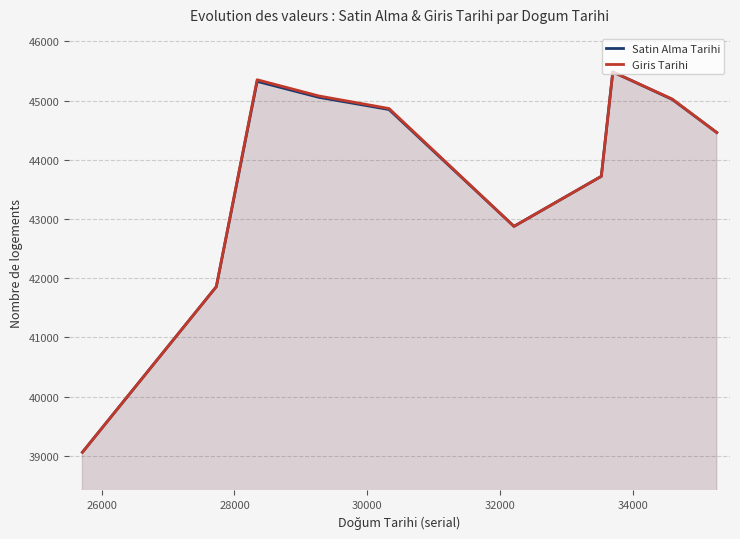

What is the maximum value for Satin Alma Tarihi?

45484